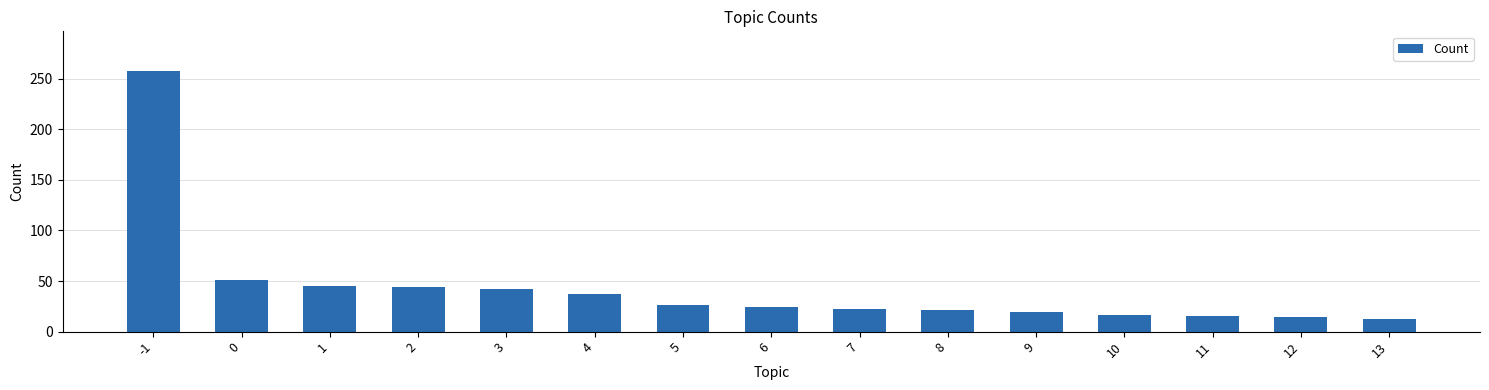

The value at 2 is 44. True or false?

True